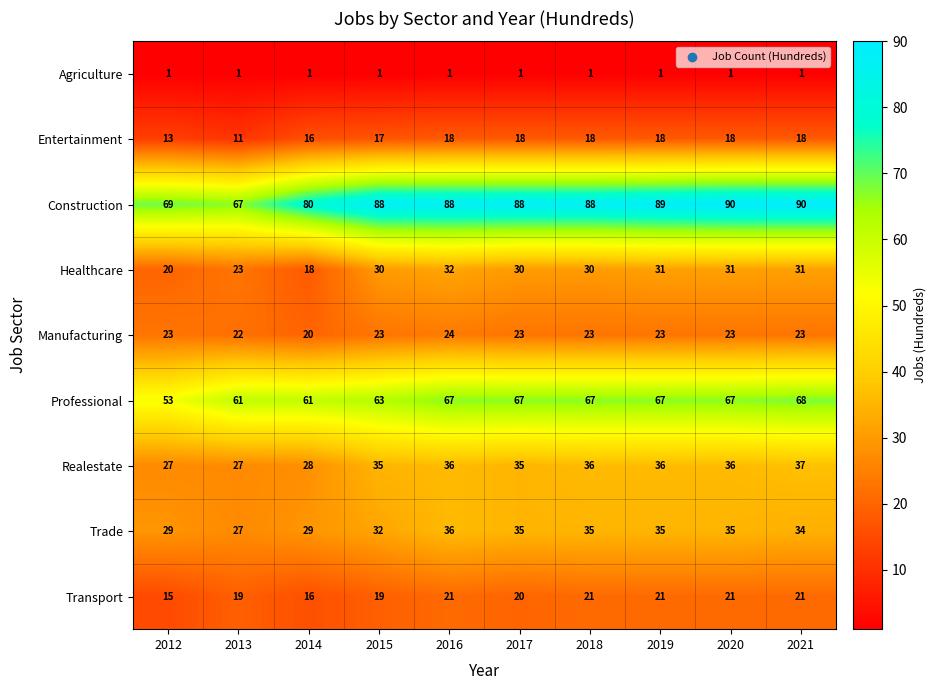

What is the highest value of the Professional series?

68